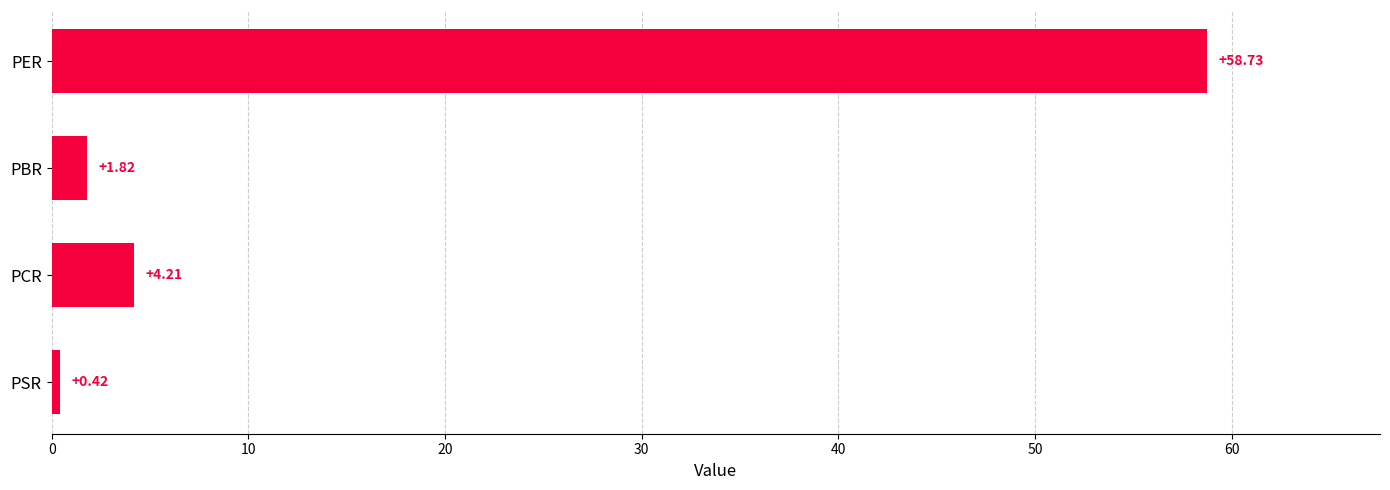

At which category does the chart reach its minimum across all series?

PSR